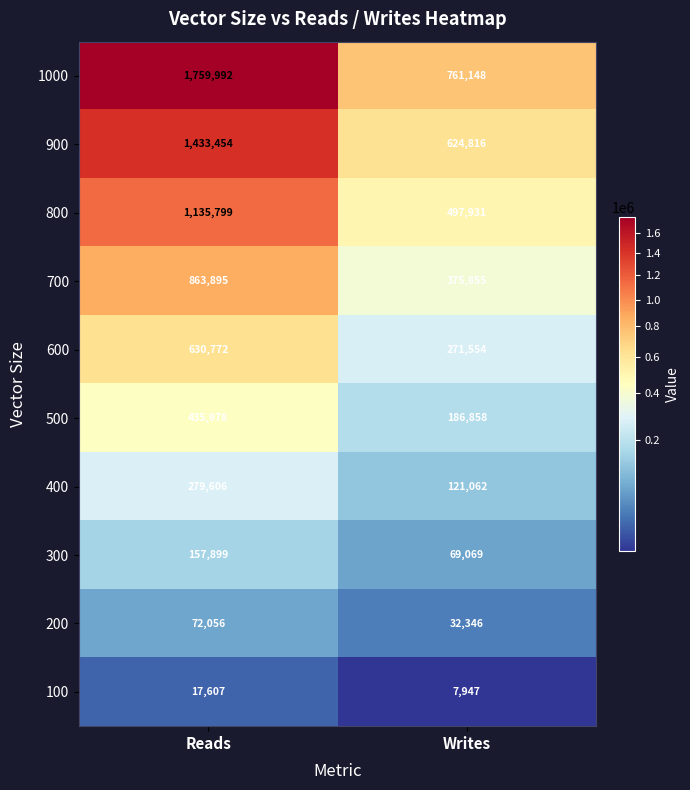

Reading left to right, what are all the values shown in this chart?

1000: 1759992	761148
900: 1433454	624816
800: 1135799	497931
700: 863895	375855
600: 630772	271554
500: 435978	186858
400: 279606	121062
300: 157899	69069
200: 72056	32346
100: 17607	7947